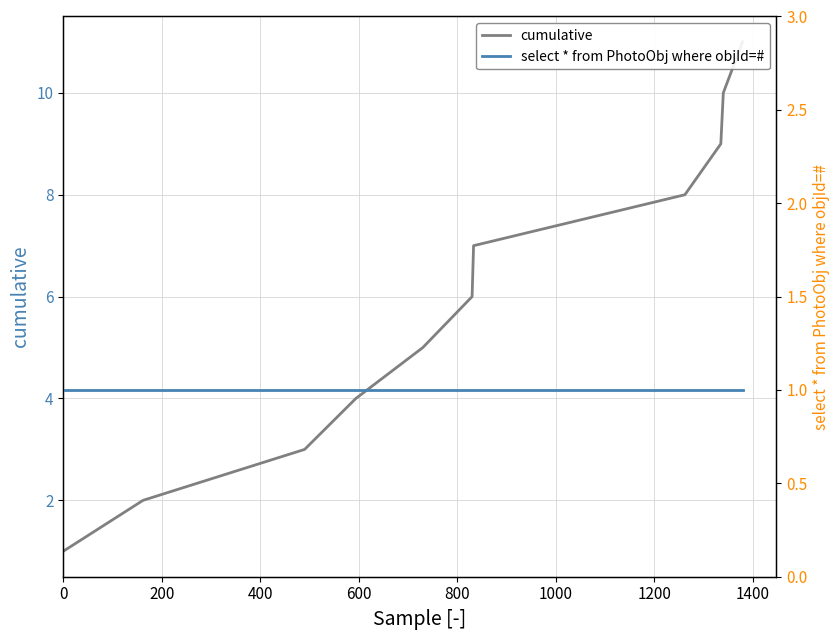

True or false: cumulative and select * from PhotoObj where objId=# intersect in this chart.

False